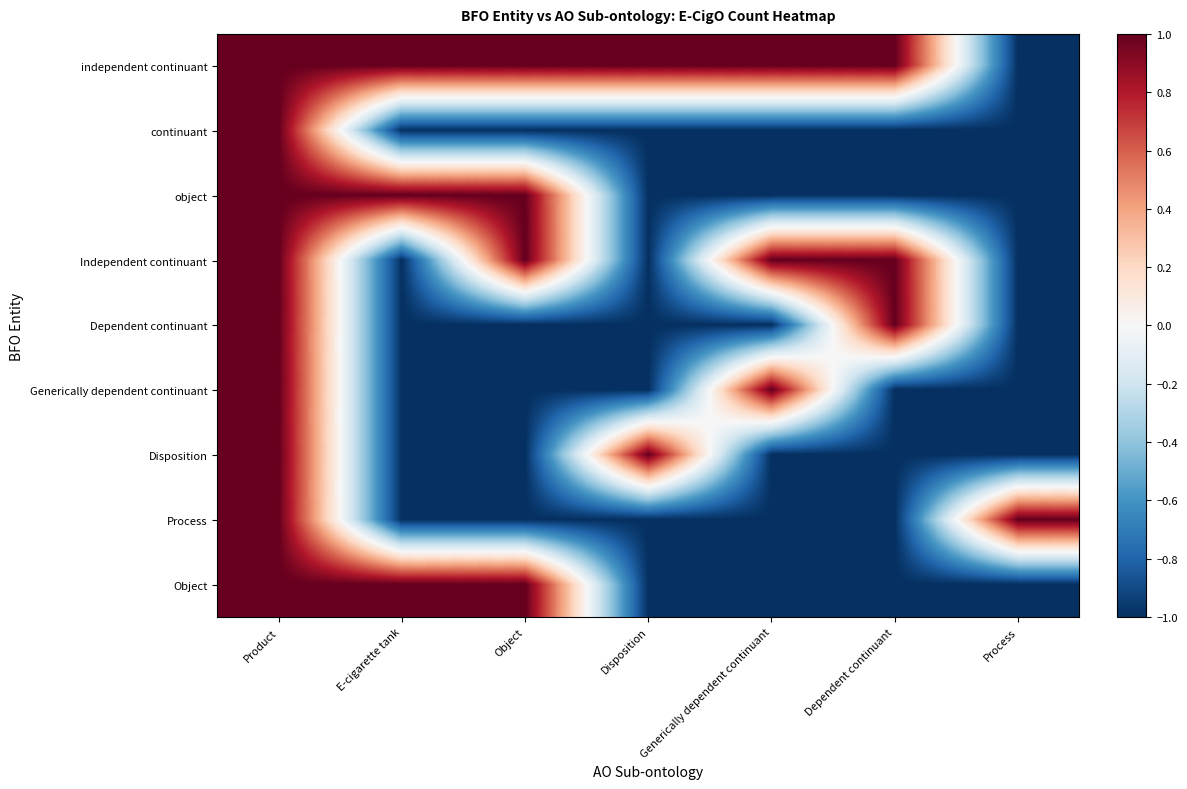

At which category is the sum across all series the highest?

Product